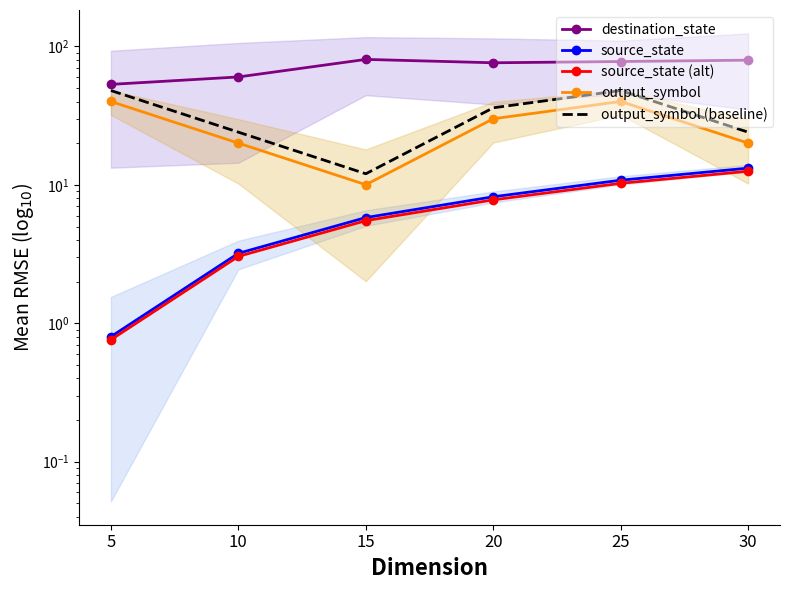

How many data points does each series have?

6